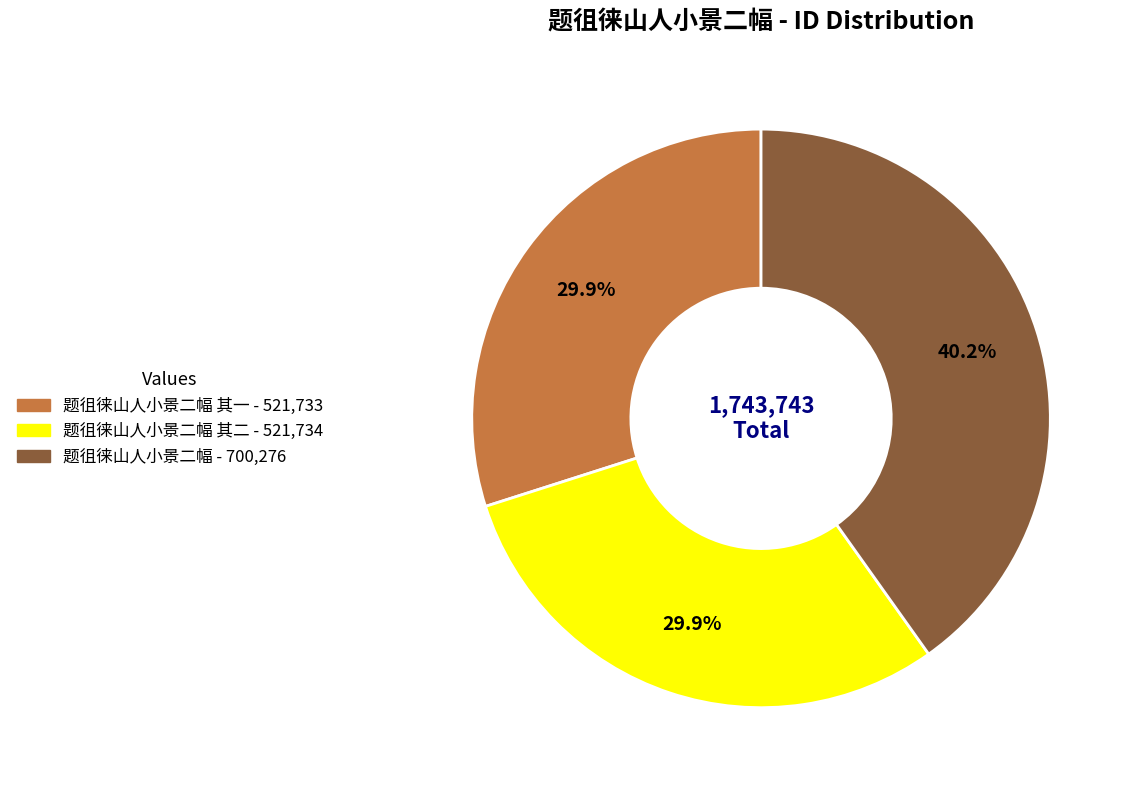

Is there any slice that represents more than half of the pie?

No